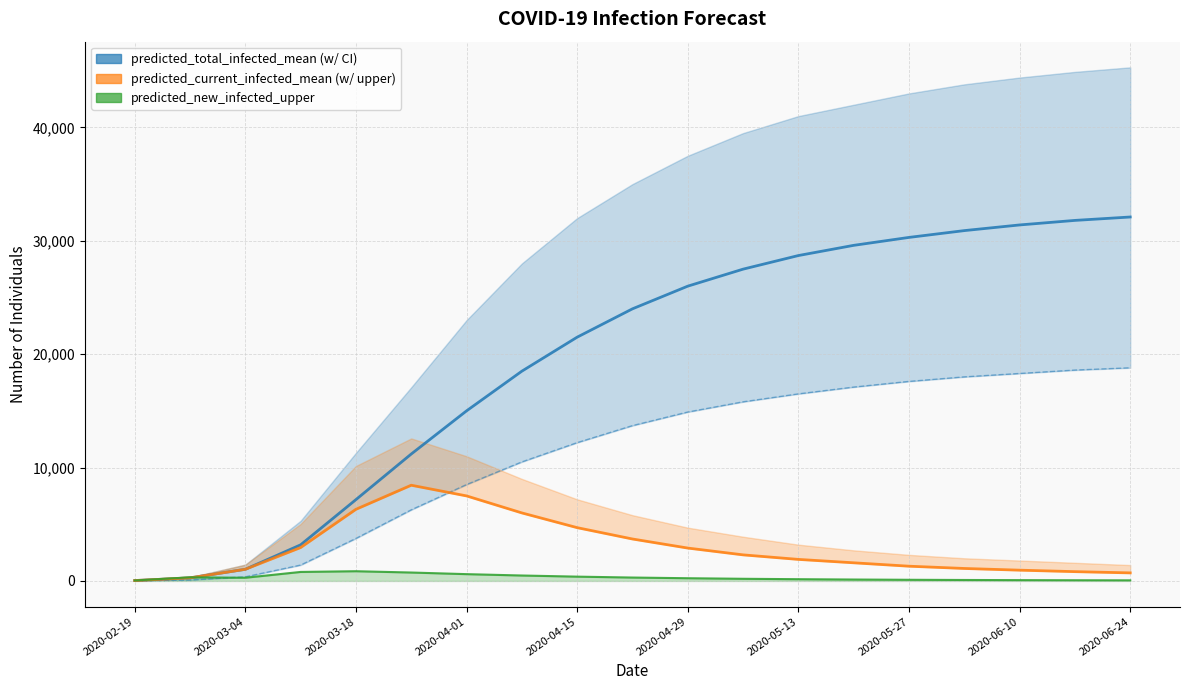

What is the smallest value displayed?

10